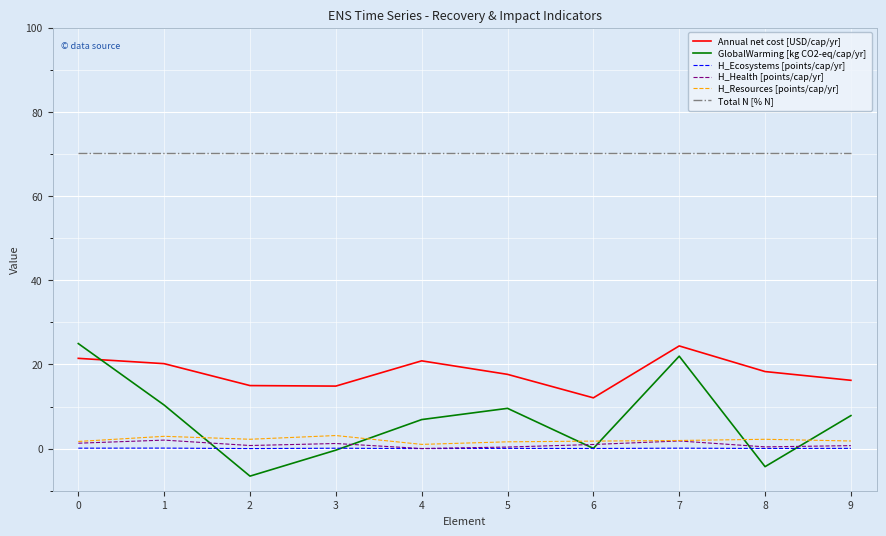

Is it true that Total N [% N] equals 70.2 at 6?

True